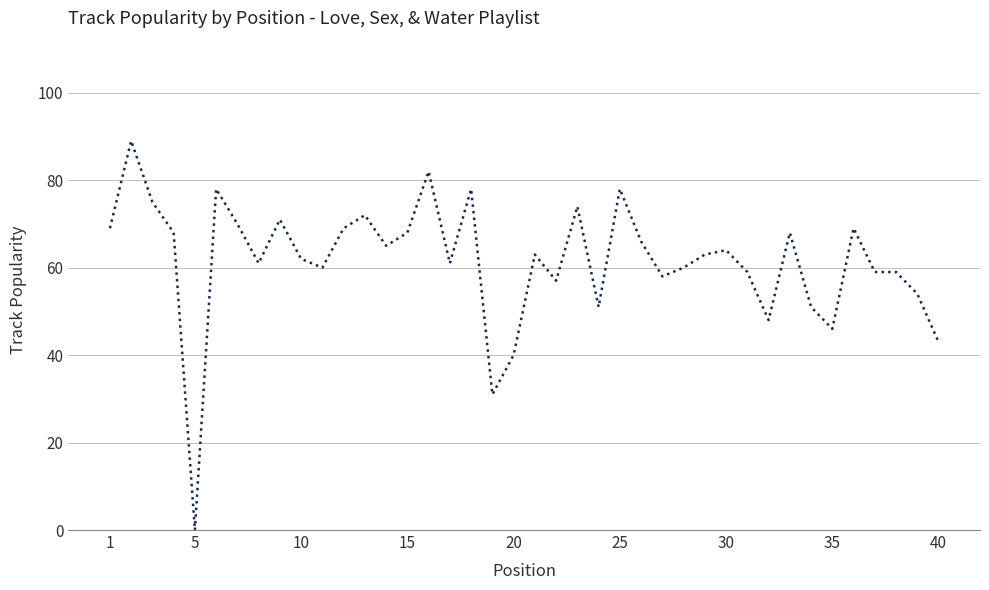

What is the maximum value shown in the chart?

89